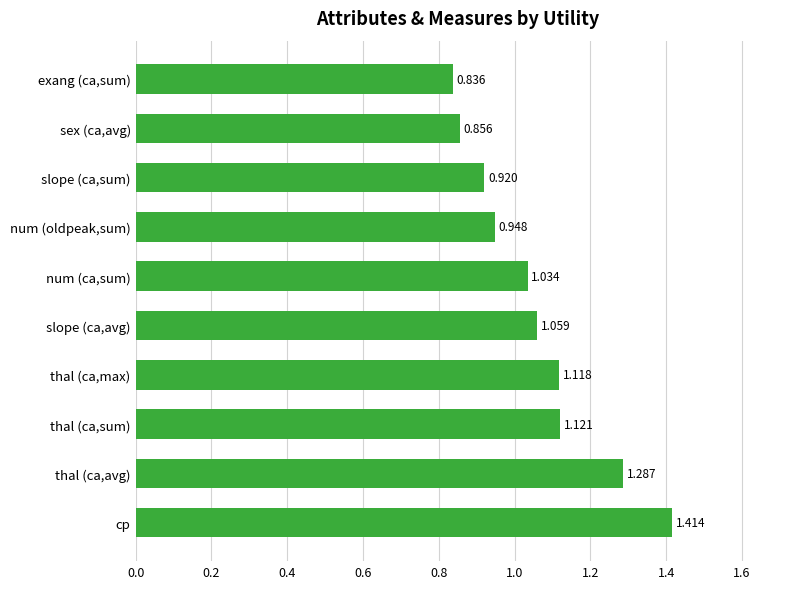

At which label is the value closest to 1?

num (ca,sum)